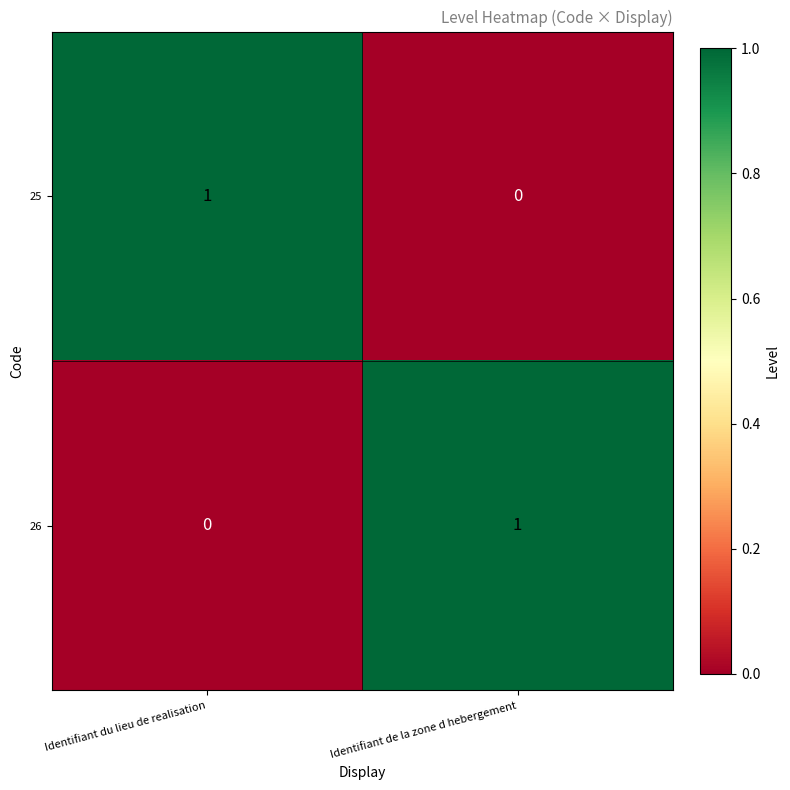

At which label is 26 closest to 0?

Identifiant du lieu de realisation